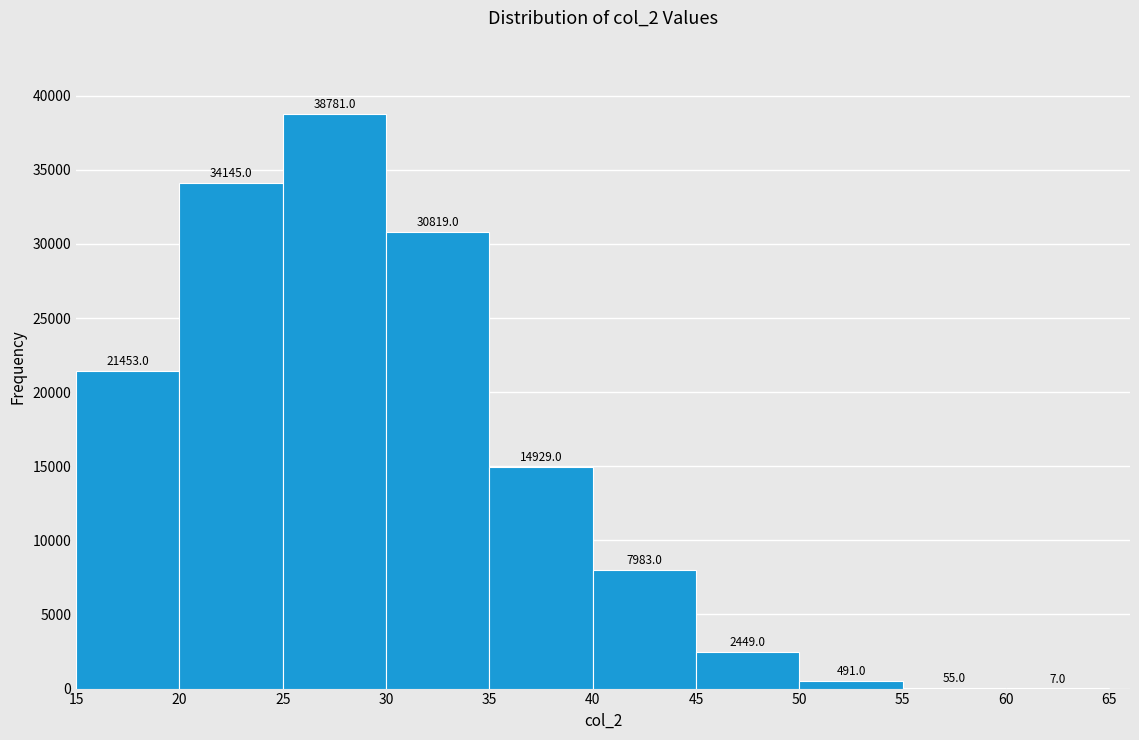

Over which range of the x-axis is the bar tallest?

25 to 30